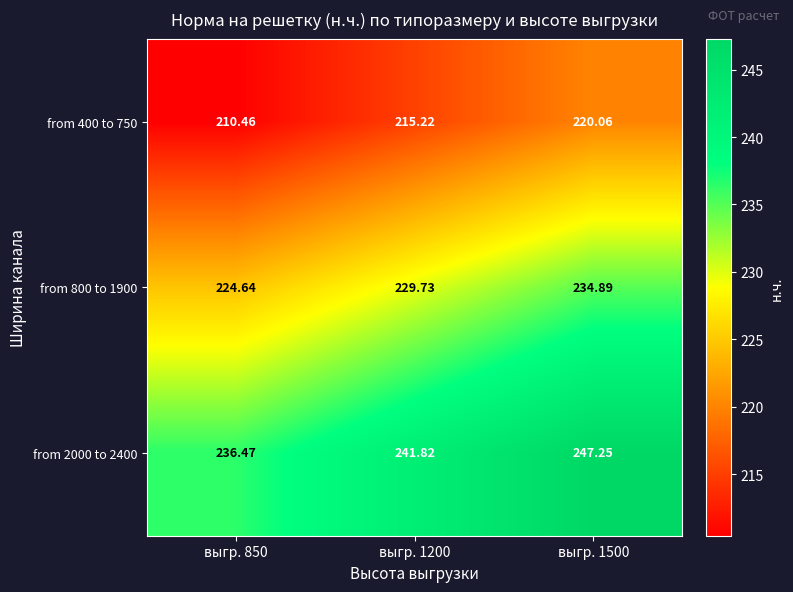

Is the value of from 400 to 750 at выгр. 1500 greater than the value of from 2000 to 2400 at выгр. 1200?

No